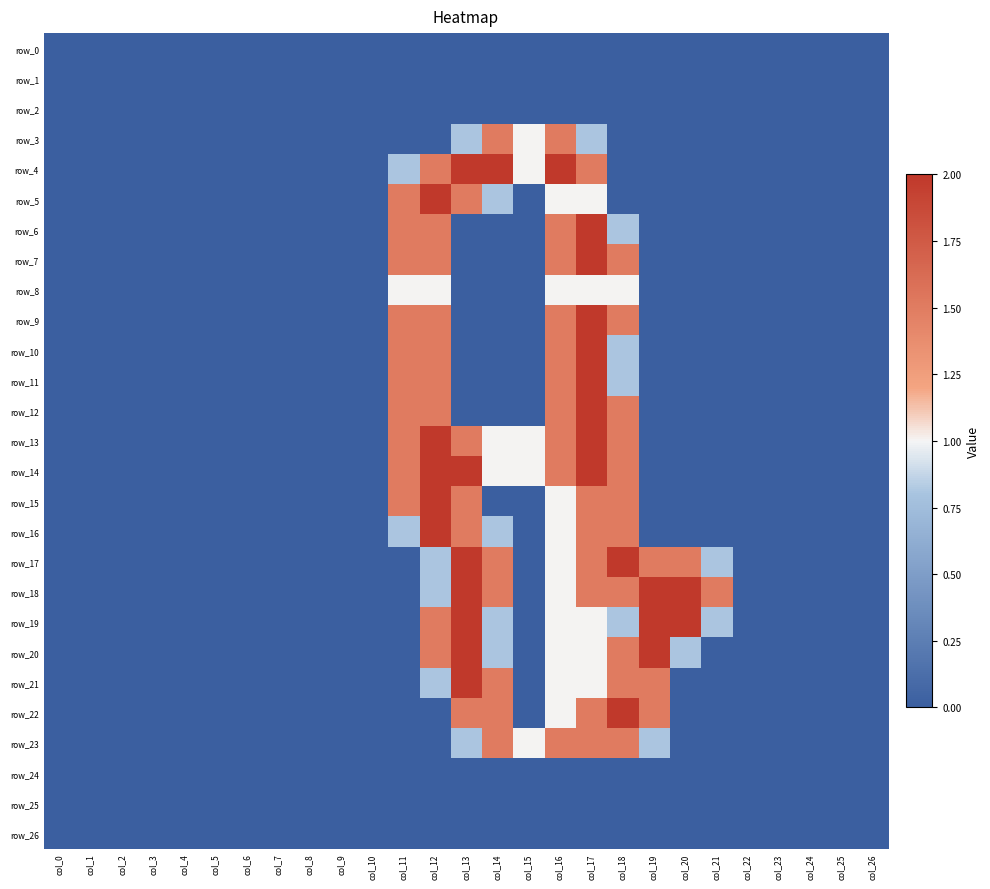

How many series are shown in this chart?

27